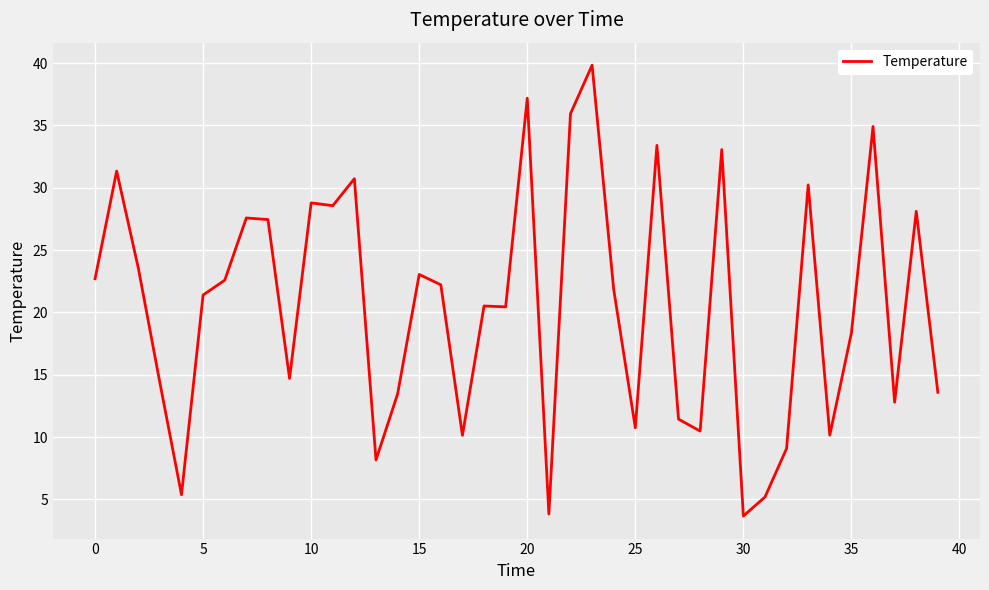

What is the minimum value shown in the chart?

3.7